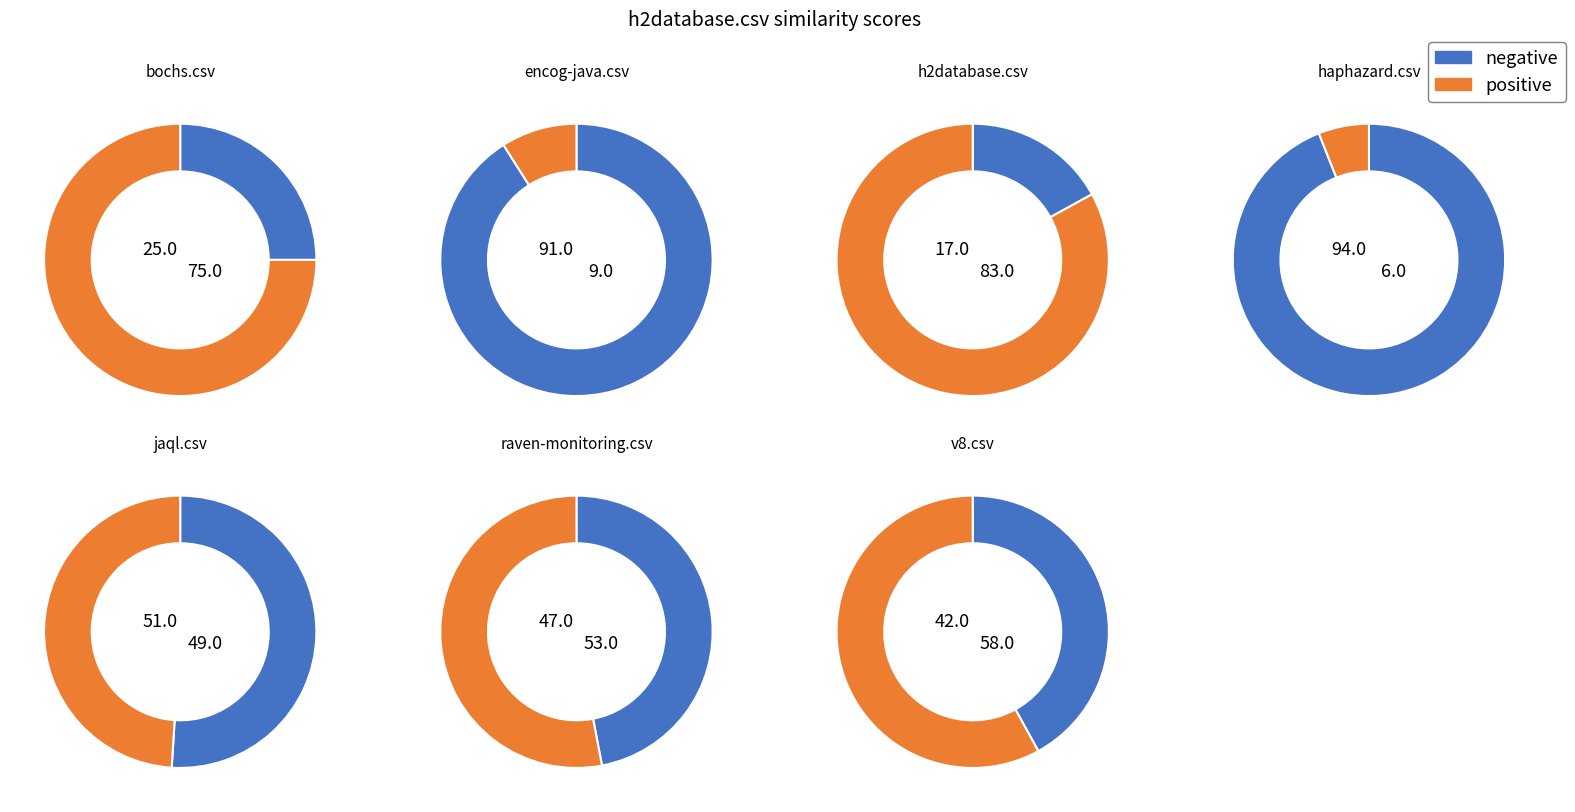

To the nearest percent, what portion does jaql.csv represent?

15%